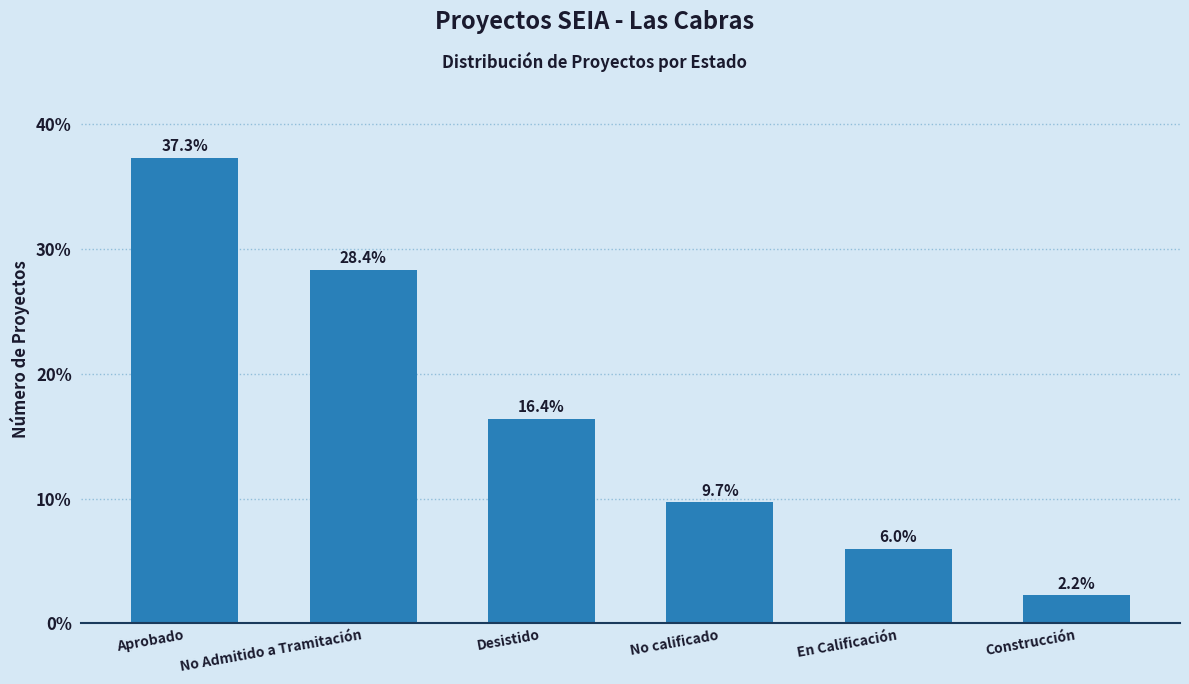

The chart shows a value of 40.0 at No Admitido a Tramitación. True or false?

False